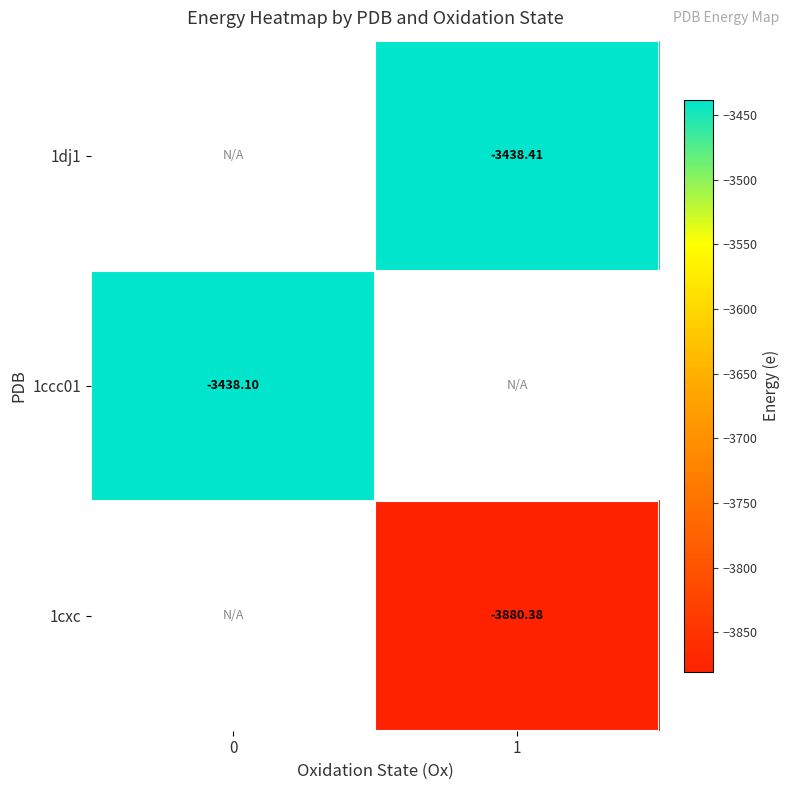

What is the difference between the highest and lowest values at 1?

442.0